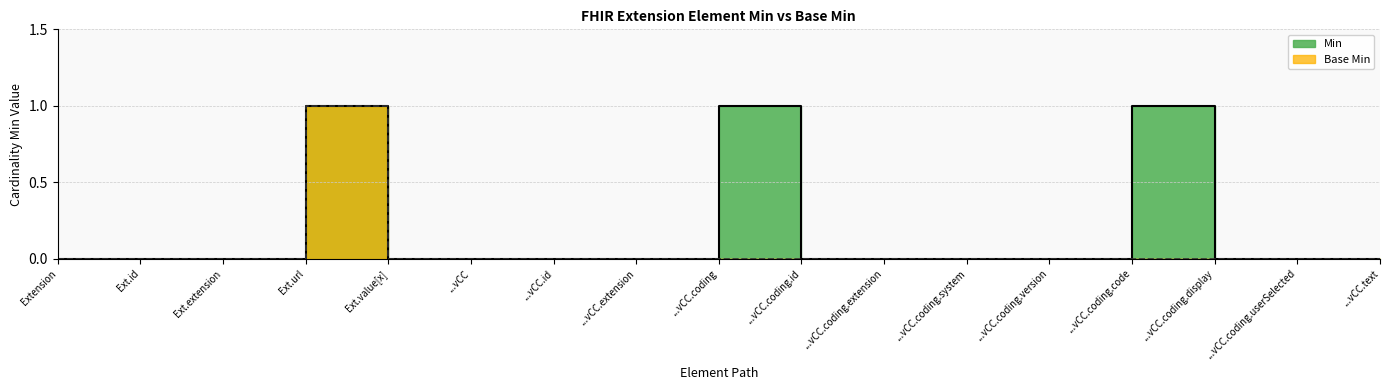

At how many categories does at least one series exceed 0?

3